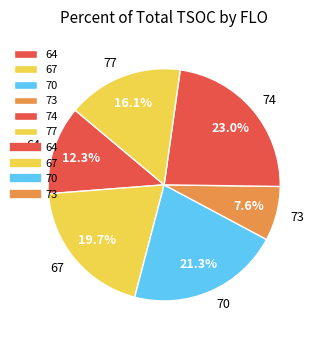

What is the ratio of the value at 73 to the value at 67?

0.4